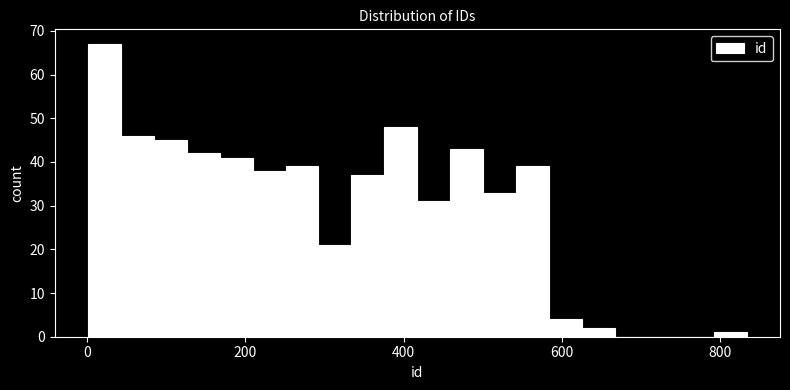

Around what value on the x-axis is the tallest bar? Give the approximate position of its centre, as read against the axis.

20